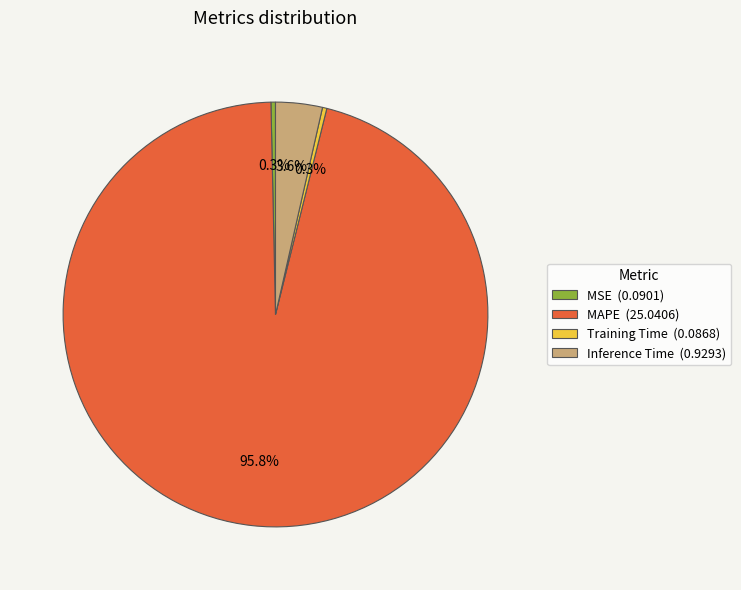

Is it true that Training Time is 0% of the pie?

True